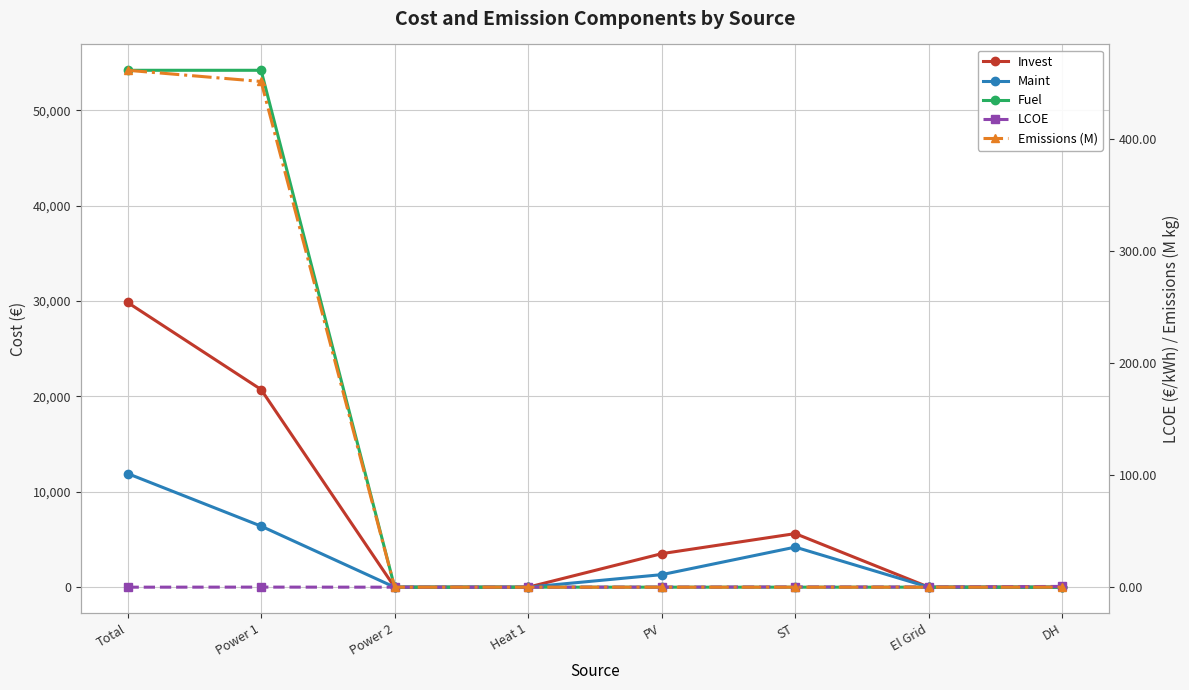

What position from the left is Heat 1?

4